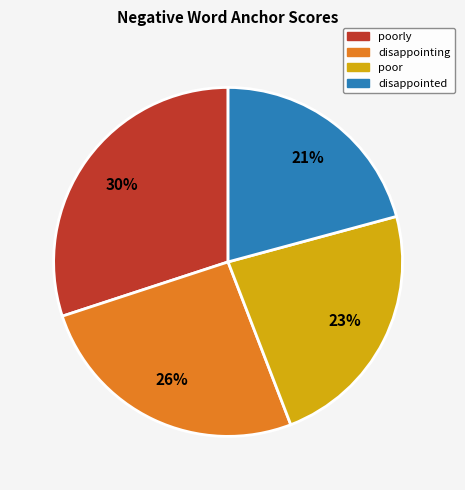

To the nearest percent, what is the average slice percentage?

25%